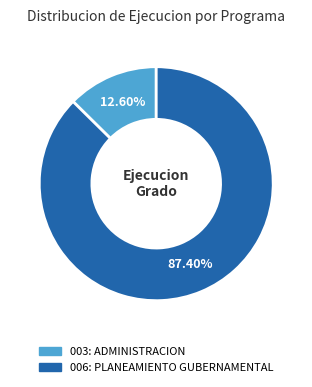

To the nearest percent, what is the difference between the 006: PLANEAMIENTO GUBERNAMENTAL and 003: ADMINISTRACION slice percentages?

75%